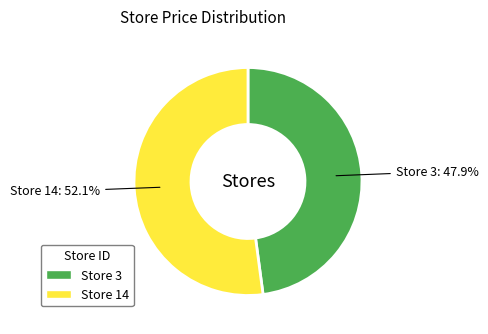

Is there a majority slice in this chart?

Yes